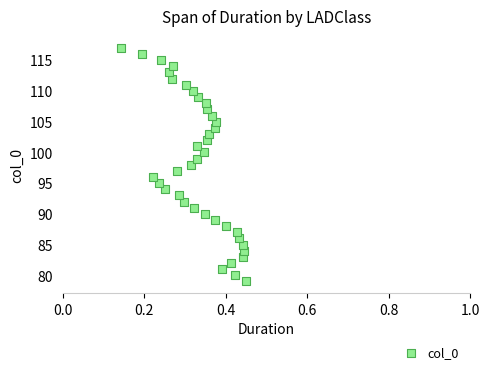

What is the range of Y values (max minus min)?

38